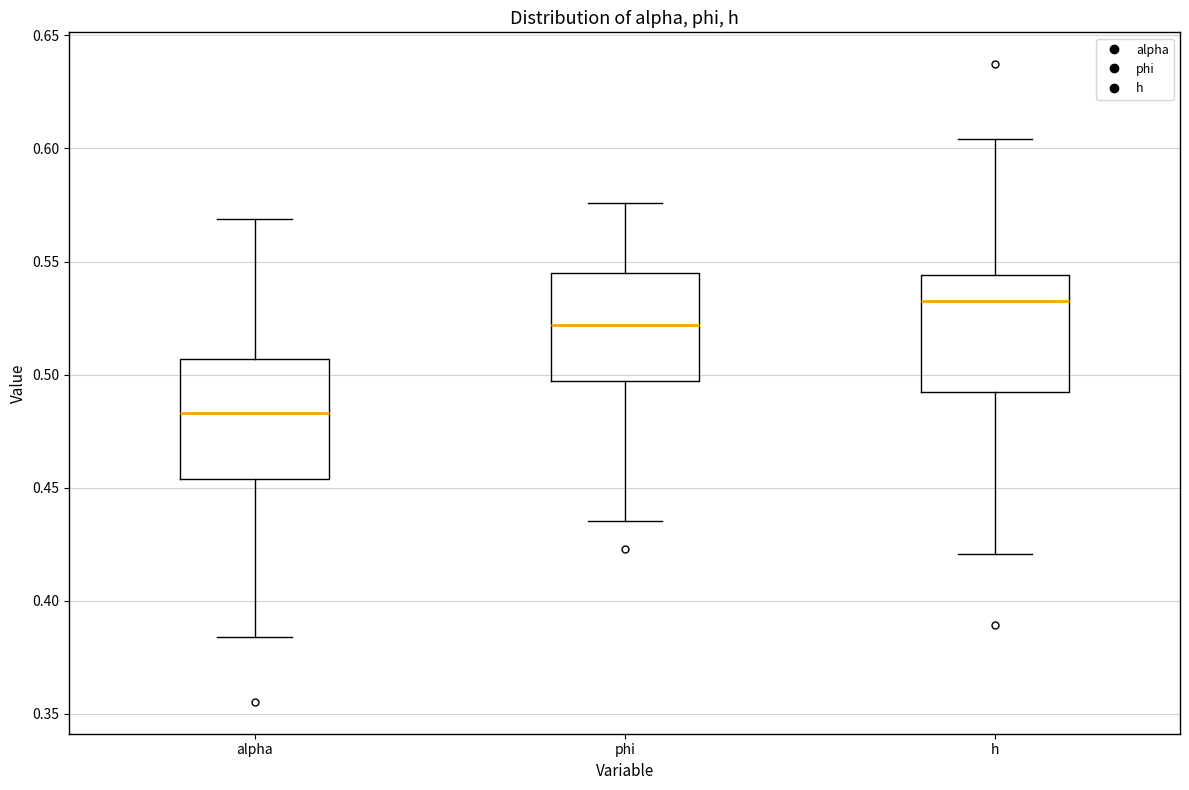

Reading left to right, read every box against the y-axis: the position of its median line, the range the box covers, and the ends of its whiskers. The values are not printed on the chart, so give them approximately, as read against the axis.

alpha: median 0.485, box 0.455 to 0.505, whiskers 0.385 to 0.570
phi: median 0.520, box 0.495 to 0.545, whiskers 0.435 to 0.575
h: median 0.530, box 0.490 to 0.545, whiskers 0.420 to 0.605